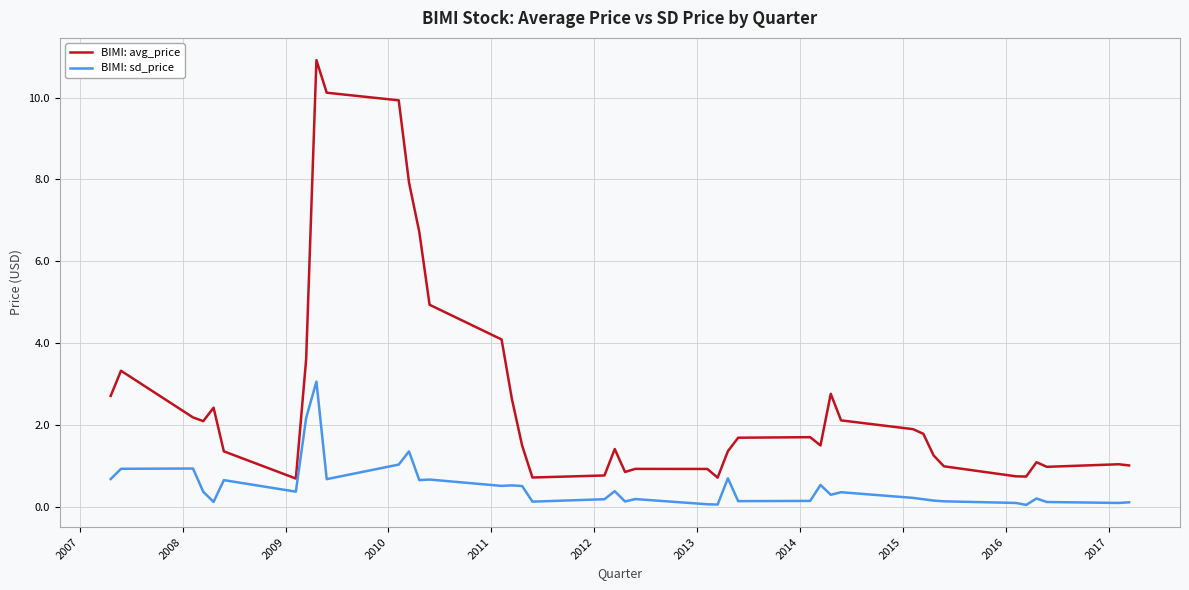

What is the maximum value shown in the chart?

10.9